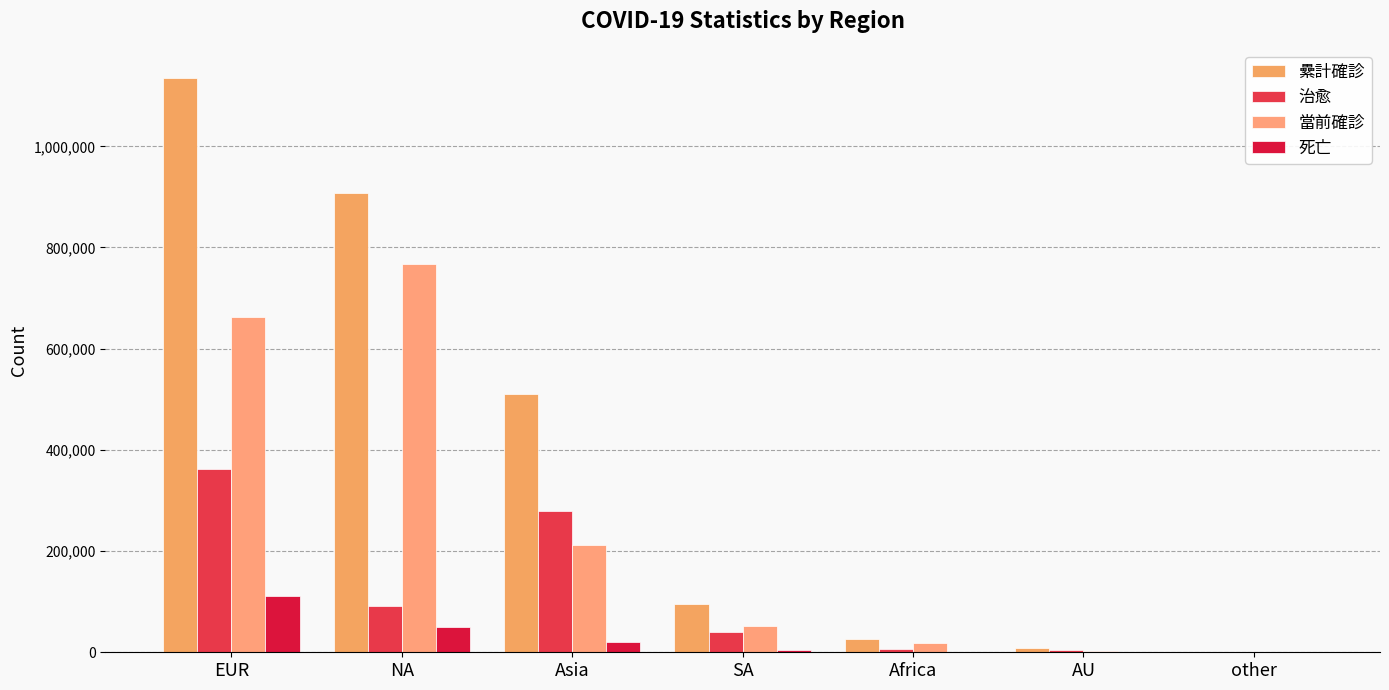

Reading right to left, what are all the values shown in this chart?

纍計確診: other=733	AU=8009	Africa=26693	SA=96175	Asia=510428	NA=908610	EUR=1135833
治愈: other=574	AU=5356	Africa=6721	SA=39436	Asia=278296	NA=90605	EUR=362282
當前確診: other=146	AU=2556	Africa=18725	SA=52185	Asia=211515	NA=767634	EUR=661835
死亡: other=13	AU=97	Africa=1247	SA=4554	Asia=20617	NA=50371	EUR=111716